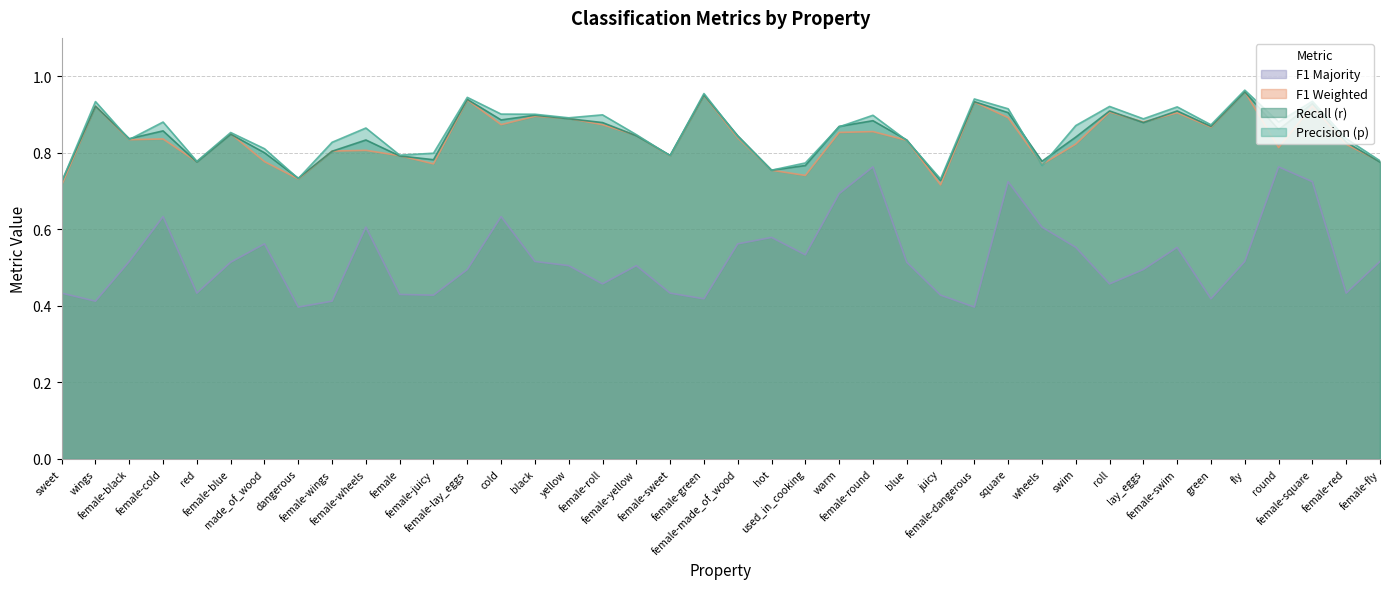

Reading left to right, extract all data points from this chart.

p: 0.7	0.9	0.8	0.9	0.8	0.9	0.8	0.7	0.8	0.9	0.8	0.8	0.9	0.9	0.9	0.9	0.9	0.8	0.8	1.0	0.8	0.8	0.8	0.9	0.9	0.8	0.7	0.9	0.9	0.8	0.9	0.9	0.9	0.9	0.9	1.0	0.9	0.9	0.8	0.8
r: 0.7	0.9	0.8	0.9	0.8	0.8	0.8	0.7	0.8	0.8	0.8	0.8	0.9	0.9	0.9	0.9	0.9	0.8	0.8	1.0	0.8	0.8	0.8	0.9	0.9	0.8	0.7	0.9	0.9	0.8	0.8	0.9	0.9	0.9	0.9	1.0	0.9	0.9	0.8	0.8
f1_weighted: 0.7	0.9	0.8	0.8	0.8	0.8	0.8	0.7	0.8	0.8	0.8	0.8	0.9	0.9	0.9	0.9	0.9	0.8	0.8	1.0	0.8	0.8	0.7	0.9	0.9	0.8	0.7	0.9	0.9	0.8	0.8	0.9	0.9	0.9	0.9	1.0	0.8	0.9	0.8	0.8
f1_majority: 0.4	0.4	0.5	0.6	0.4	0.5	0.6	0.4	0.4	0.6	0.4	0.4	0.5	0.6	0.5	0.5	0.5	0.5	0.4	0.4	0.6	0.6	0.5	0.7	0.8	0.5	0.4	0.4	0.7	0.6	0.6	0.5	0.5	0.6	0.4	0.5	0.8	0.7	0.4	0.5